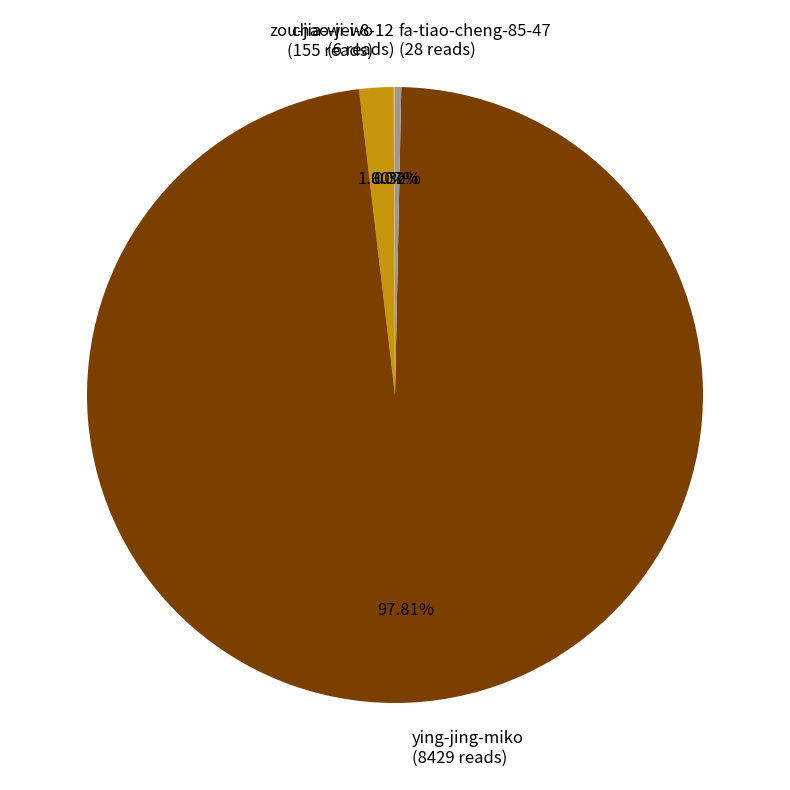

Does ying-jing-miko (8429 reads) represent more than half of the total?

Yes